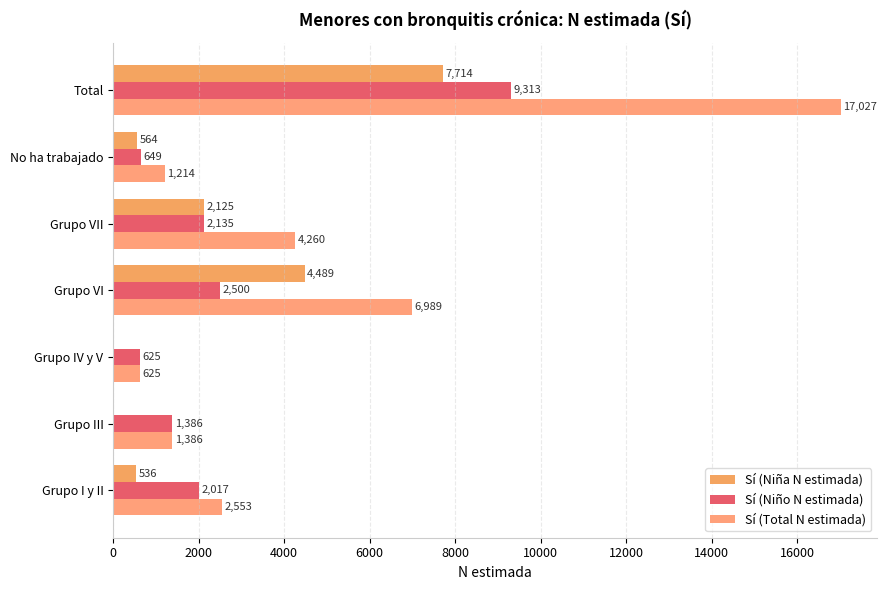

How many distinct data groups are displayed?

3